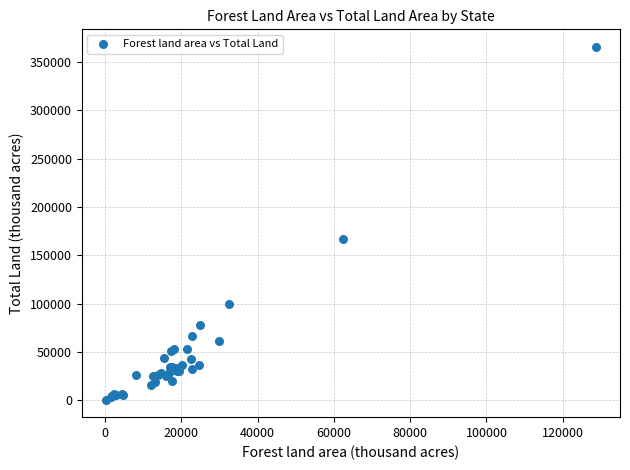

What Y value in the scatter plot is closest to 183139?

167188